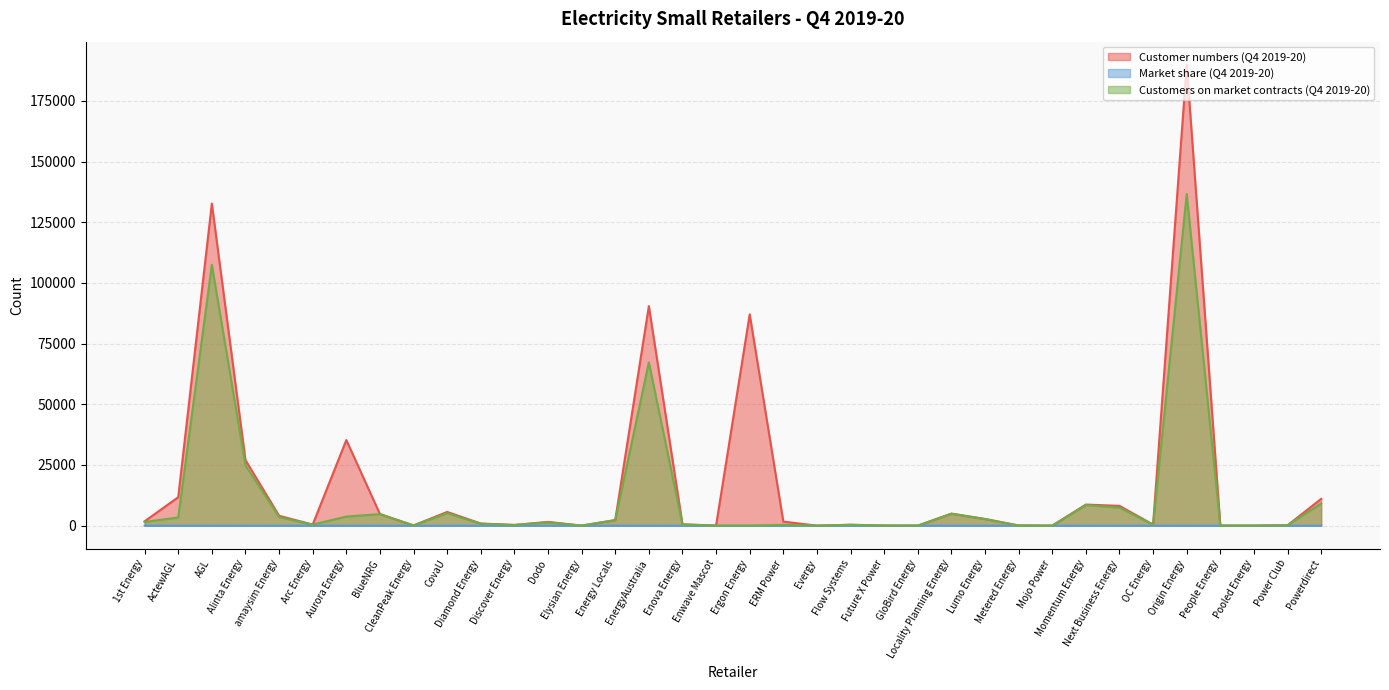

How many values in the Customers on market contracts (Q4 2019-20) series are below 803?

18